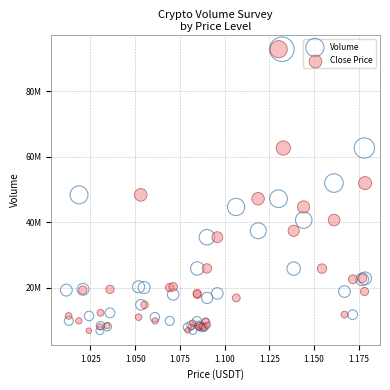

What are all the series names shown in the legend?

Volume, Close Price